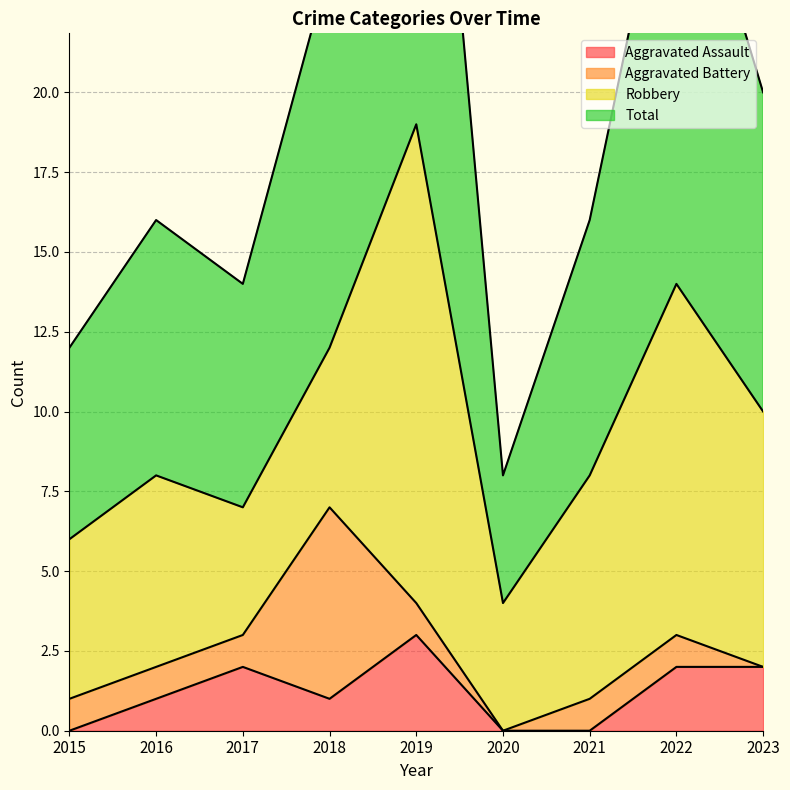

What is the minimum value for Total?

8